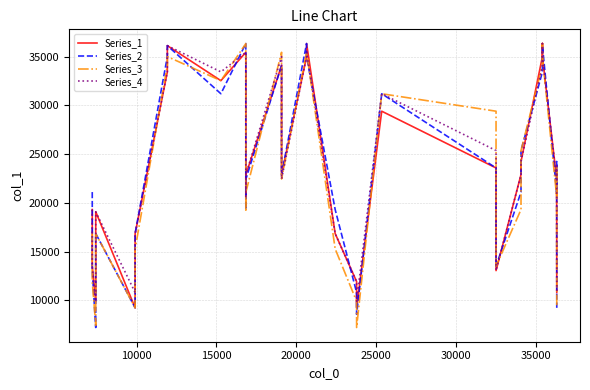

What is the label of the 24th point from the right?

35000